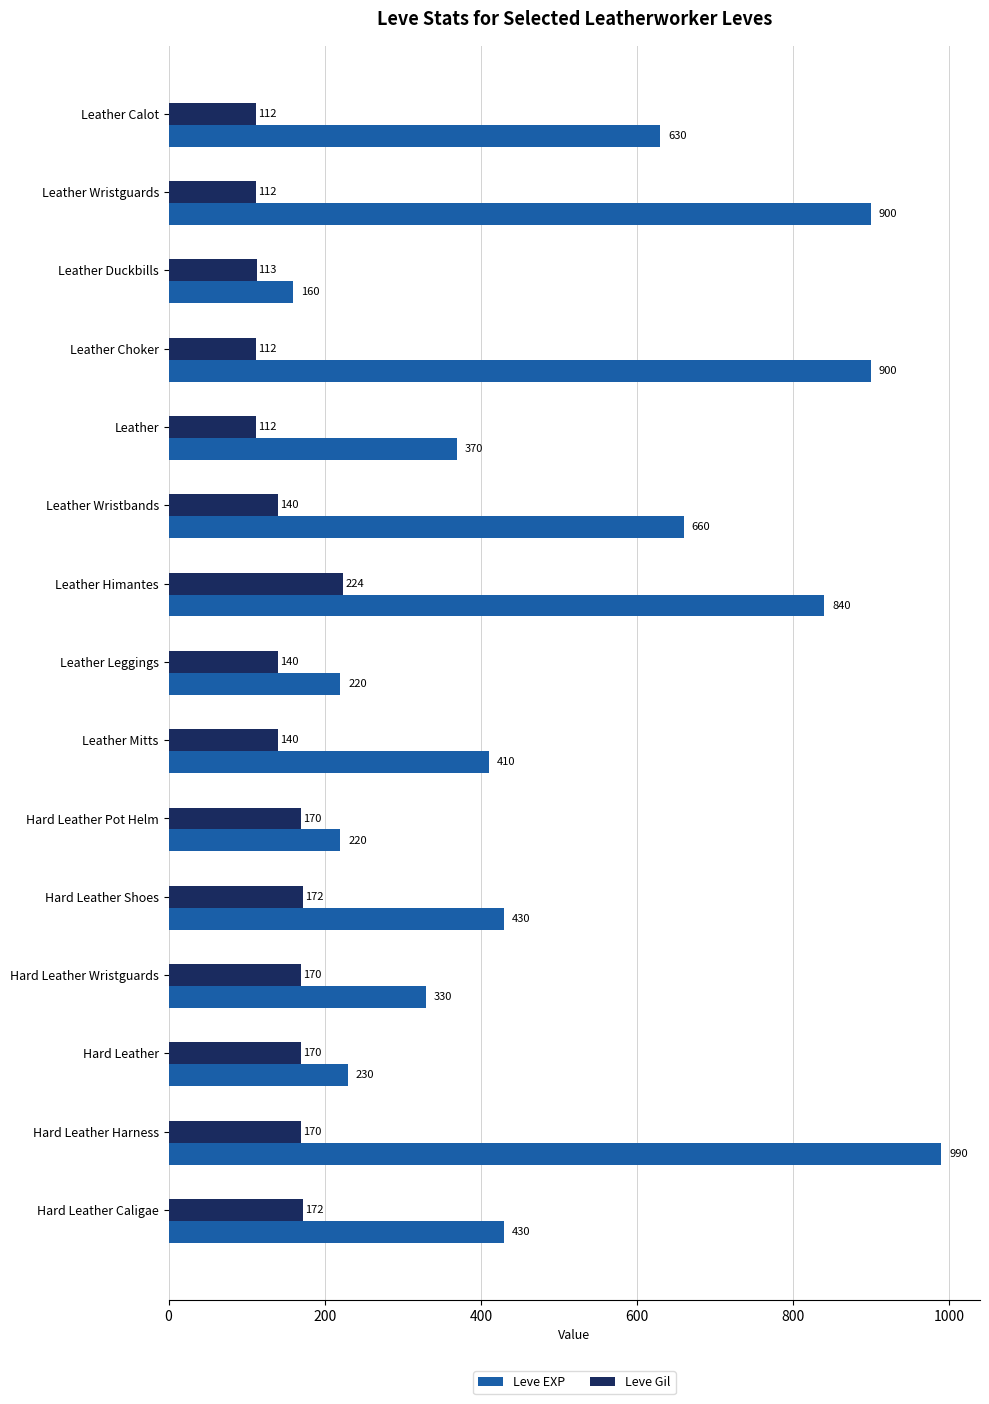

Rank the series by their average value, from lowest to highest.

Leve Gil, Leve EXP